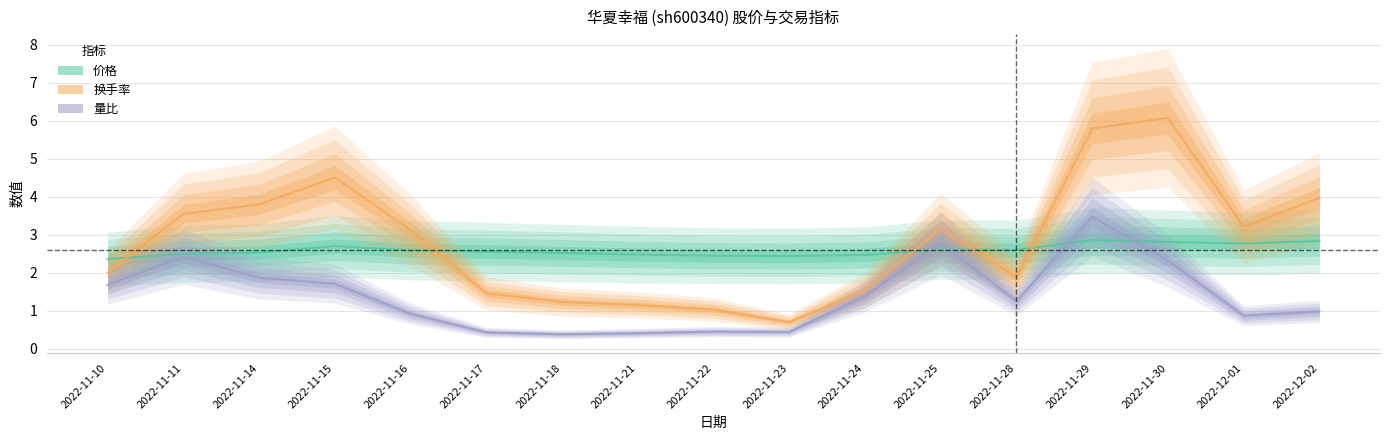

True or false: 换手率 and 价格 cross at least once.

True